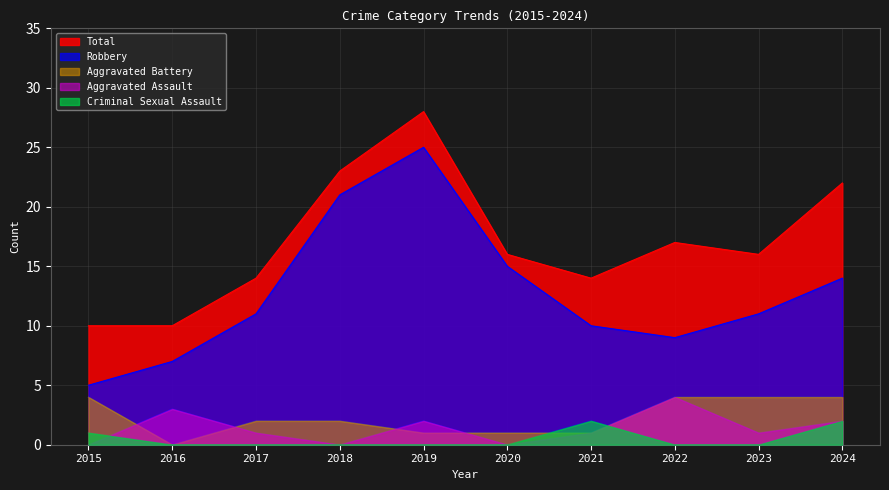

At which category does Aggravated Battery reach its first local valley?

2016